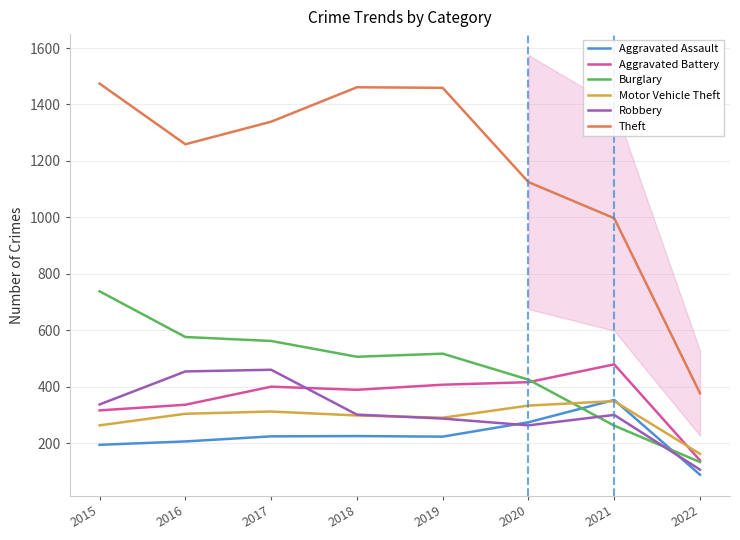

Which series has the widest spread of values?

Theft